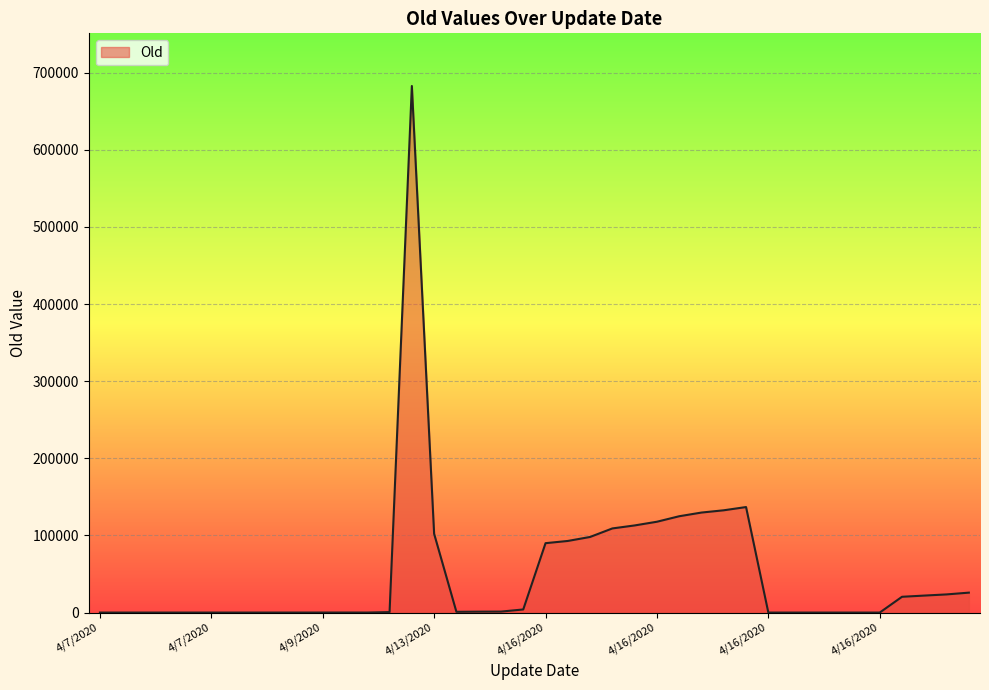

What is the greatest value displayed?

682619